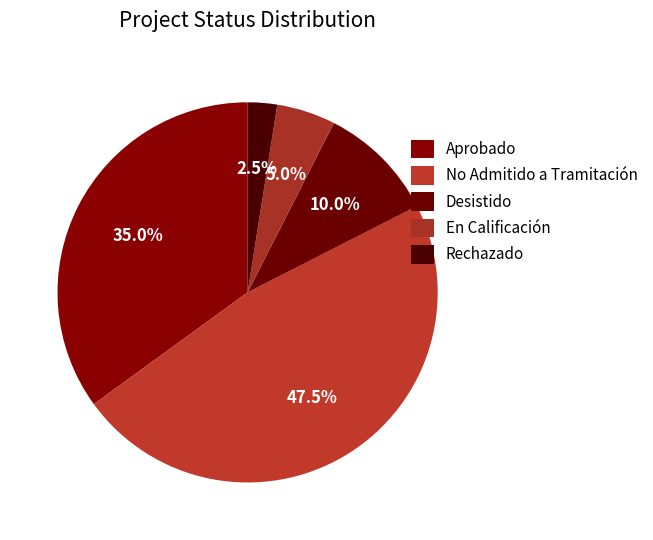

Count the number of slices in the pie.

5